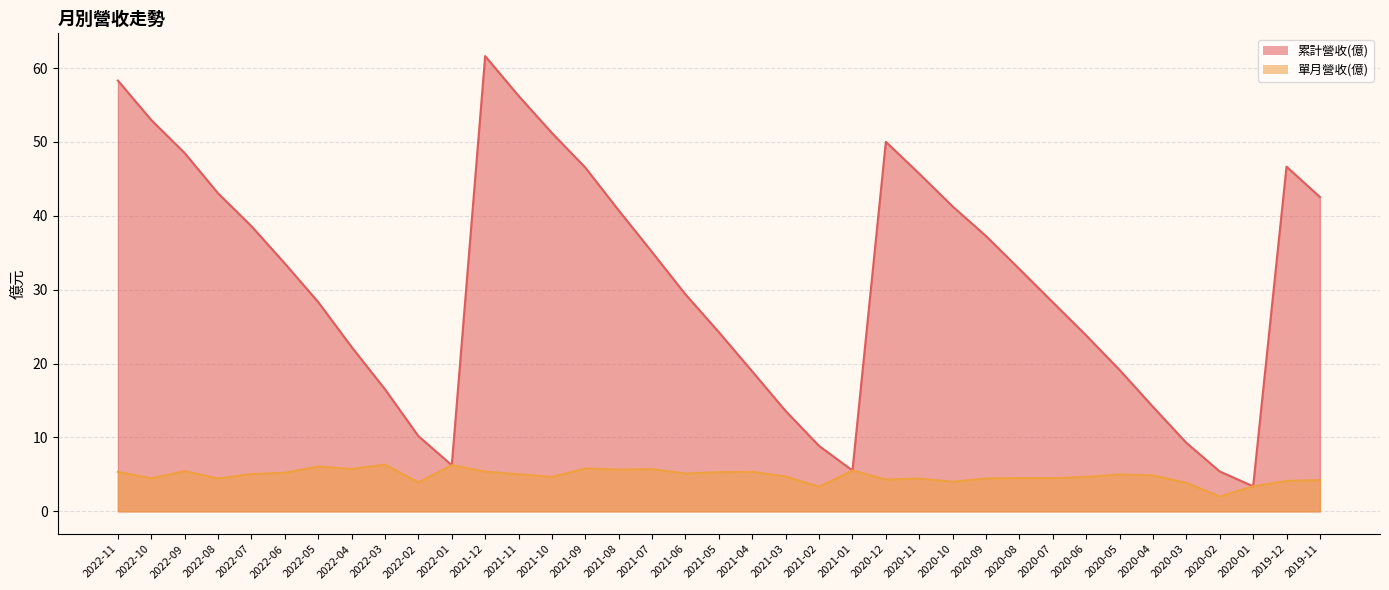

The value of 單月營收(億) at 2020-12 is 6.2. True or false?

False